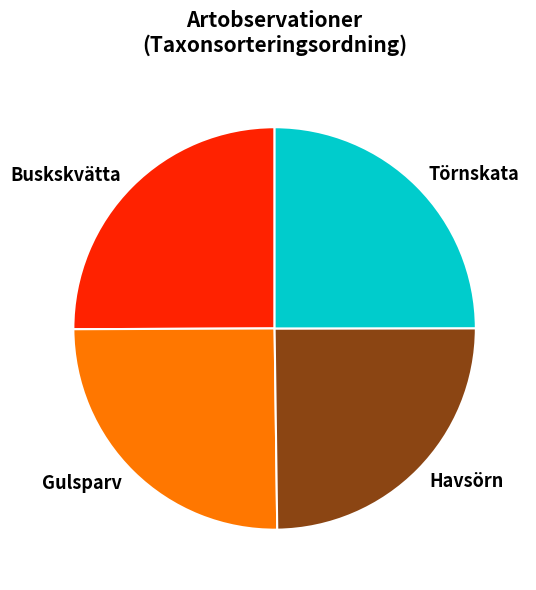

How many segments does this pie chart have?

4